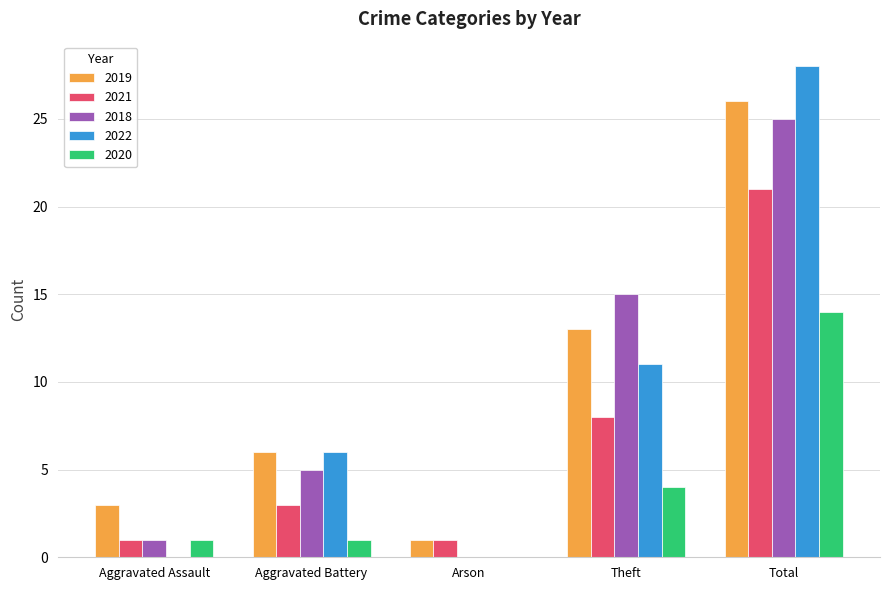

Which series has the largest total across all categories?

2019